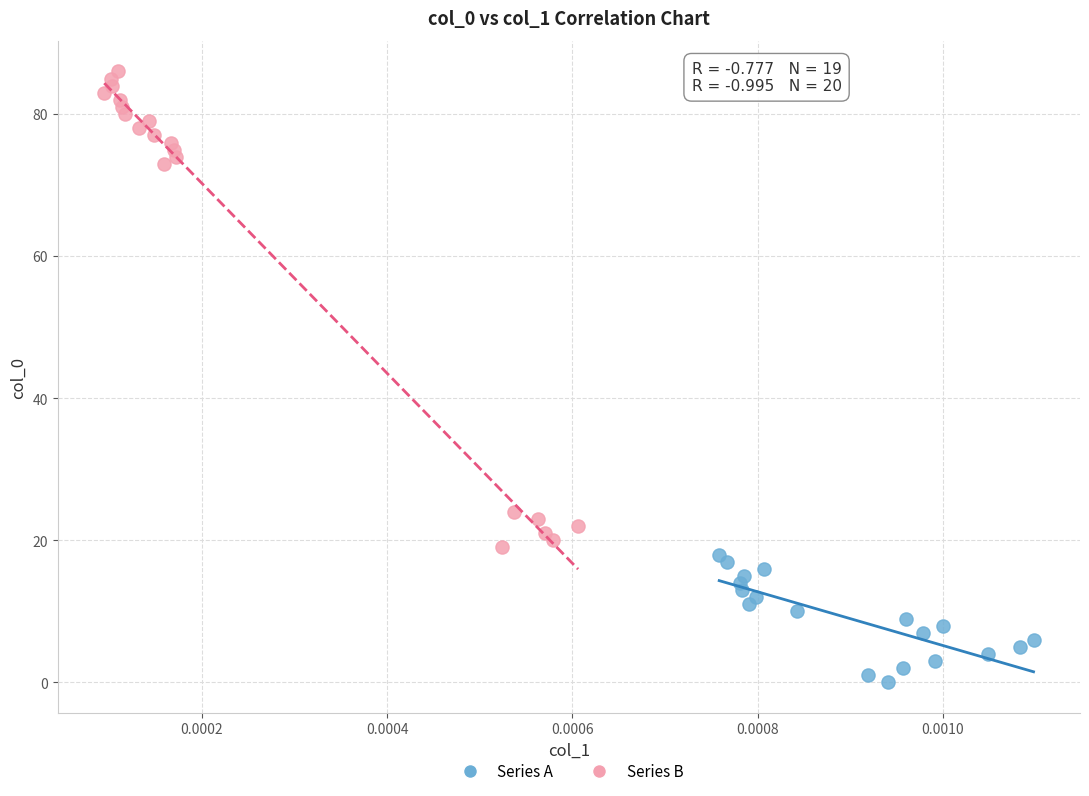

Which series contains the lowest Y value?

Series A